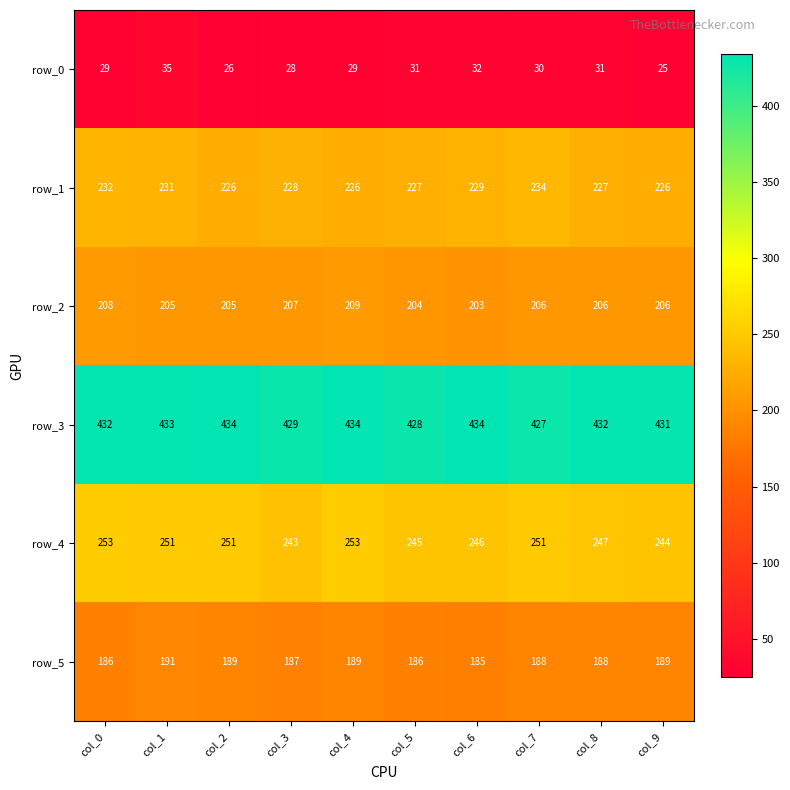

Read the row_4 value at col_1, to the nearest 10.

250